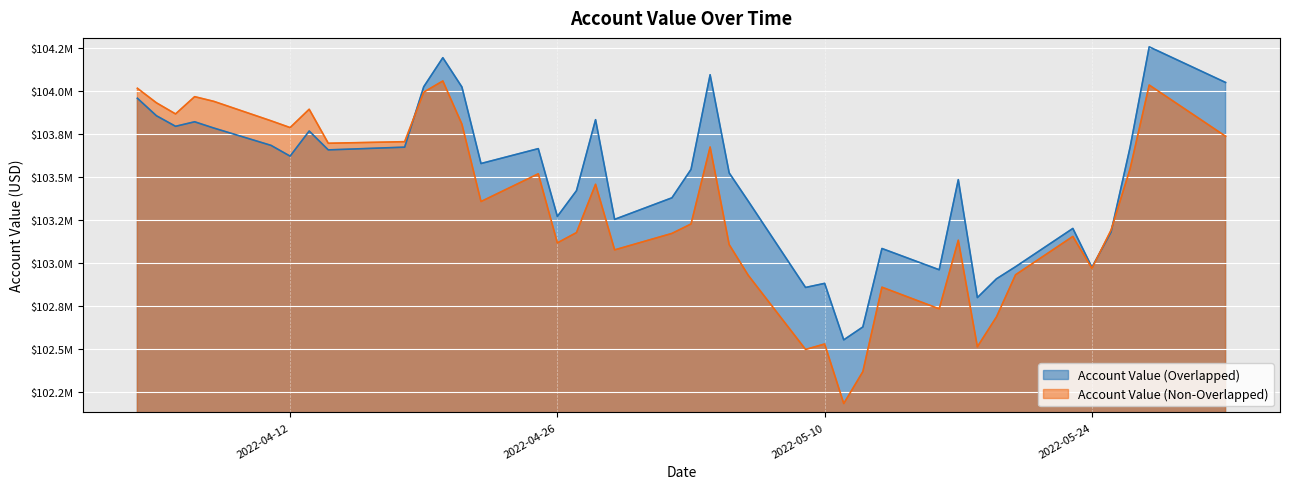

What is the difference between the second highest and second lowest values in the Account Value (Overlapped) series?

1562971.2